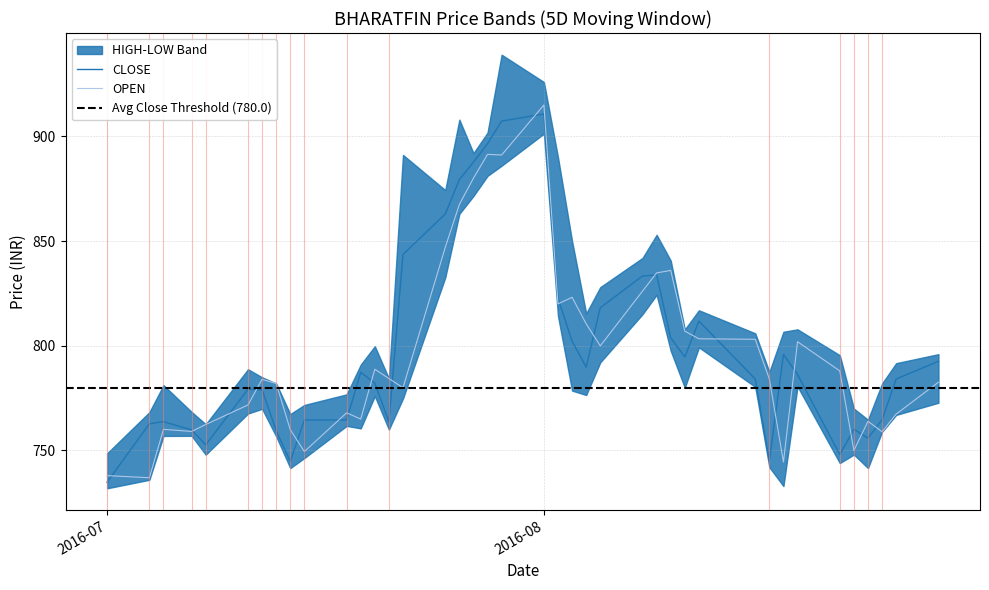

Reading left to right, extract all data points from this chart.

CLOSE: 734.9	762.8	763.8	759.8	752.7	779.2	779.0	759.5	744.8	764.5	764.6	787.4	782.1	763.7	843.6	863.0	879.4	887.7	896.5	907.3	910.7	822.6	802.2	789.8	818.1	833.4	833.8	803.9	794.6	811.8	784.1	745.0	795.9	786.2	748.0	760.1	755.9	764.6	784.1	792.6
OPEN: 738.0	737.0	760.1	759.1	762.4	771.8	784.0	782.0	759.9	749.5	768.0	765.0	788.8	784.4	780.0	847.0	867.5	880.0	891.4	891.1	915.0	820.0	823.1	810.5	800.0	826.1	834.8	836.0	807.0	803.4	803.1	784.1	744.5	802.0	788.0	750.0	764.0	759.0	767.4	782.6